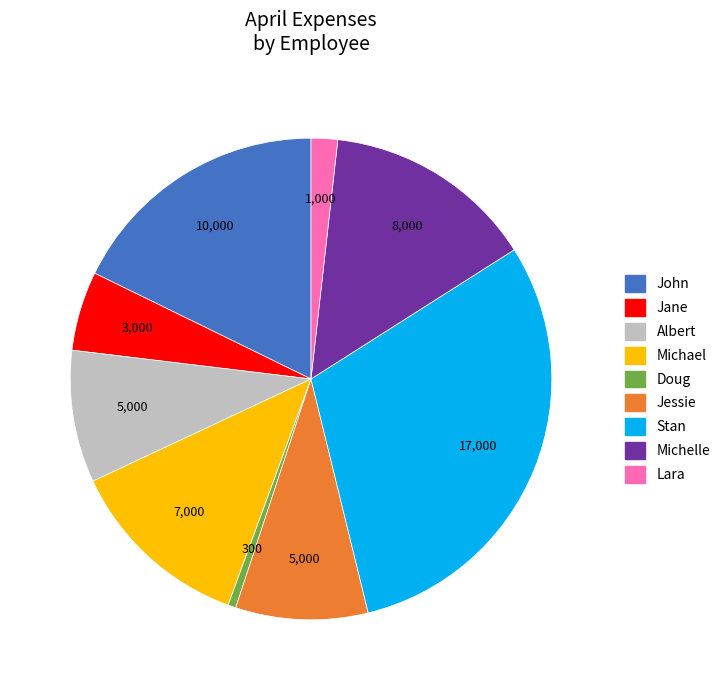

Is it true that Jessie is 9% of the pie?

True